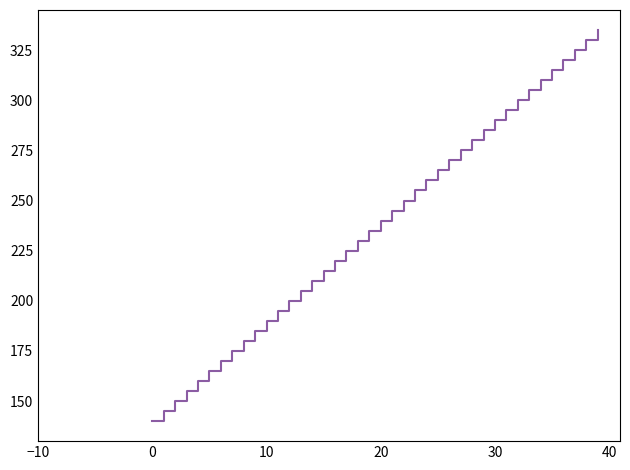

What is the difference between the maximum and minimum values?

195